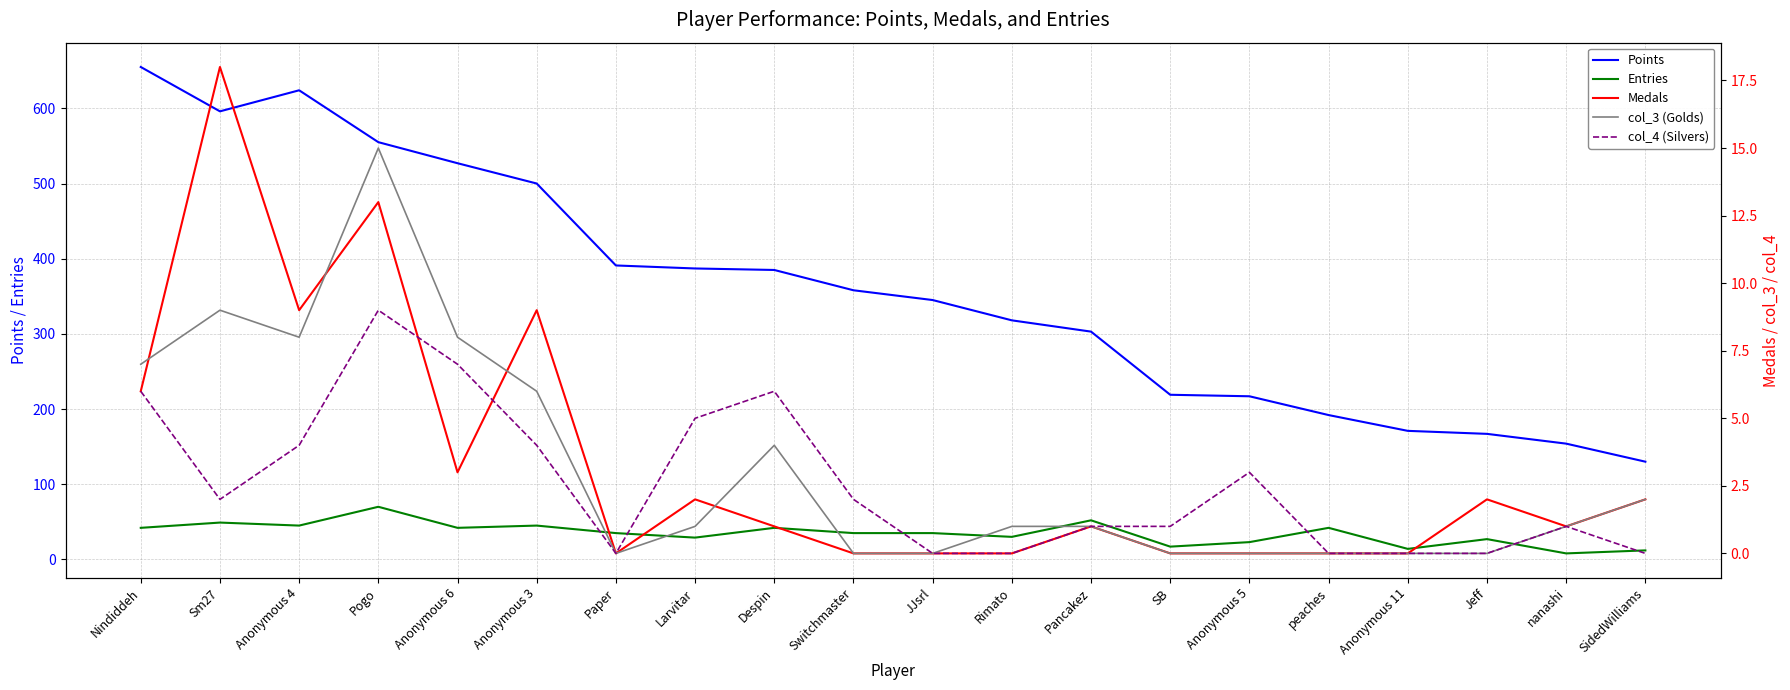

At how many categories does at least one series exceed 602?

2